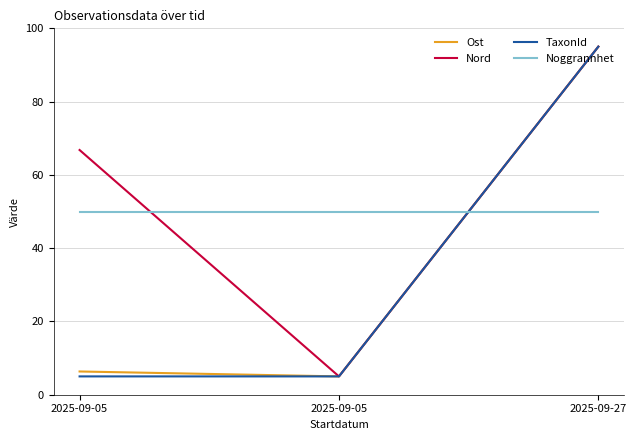

Which series has the largest range (max minus min)?

Ost